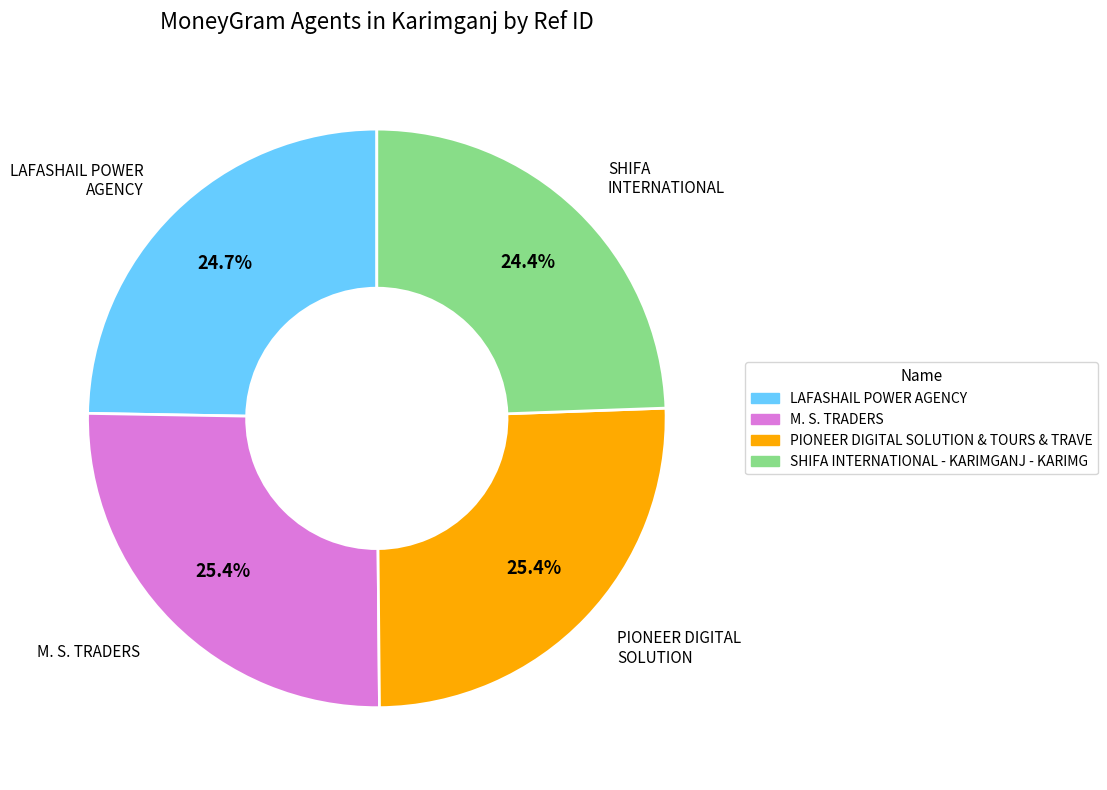

Between SHIFA INTERNATIONAL - KARIMGANJ - KARIMG and M. S. TRADERS, which is larger?

M. S. TRADERS